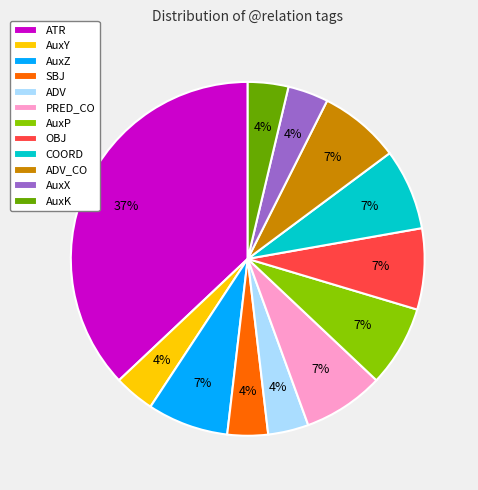

What percentage is the COORD slice, to the nearest percent?

7%